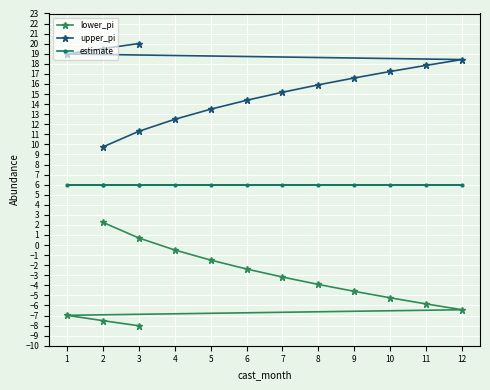

True or false: lower_pi has more than 1 interior local peaks.

False